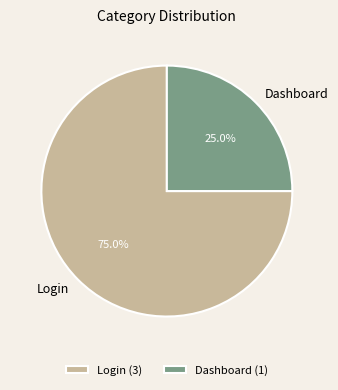

Combined, do Login and Dashboard account for over 50%?

Yes